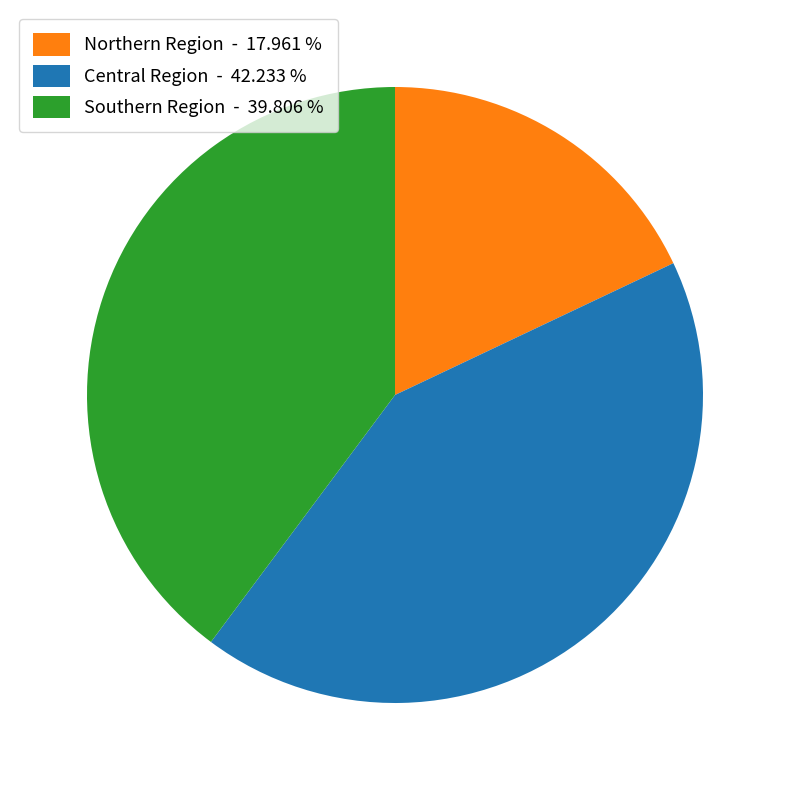

Rank the categories by value from highest to lowest.

Central Region - 42.233 %, Southern Region - 39.806 %, Northern Region - 17.961 %